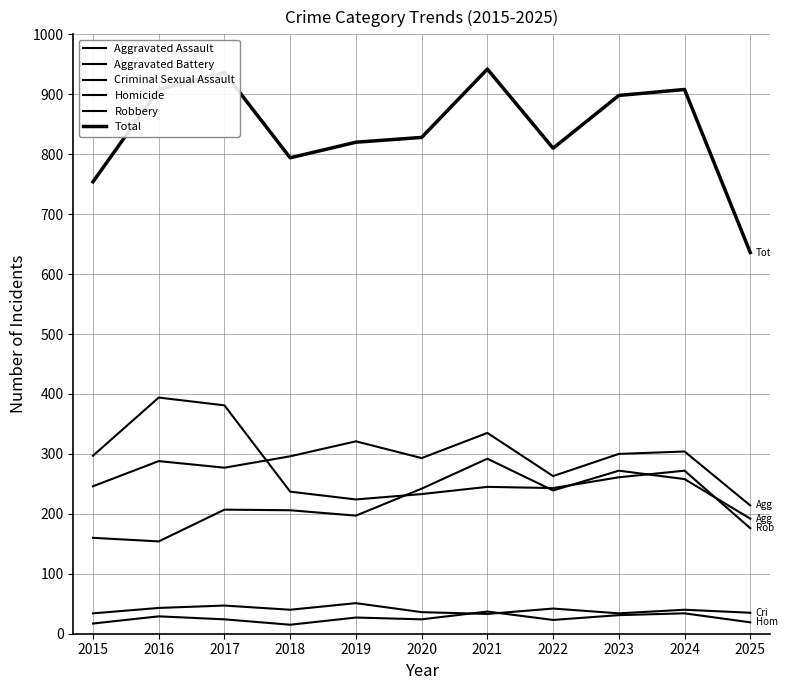

At which category does Robbery reach its first local peak?

2016